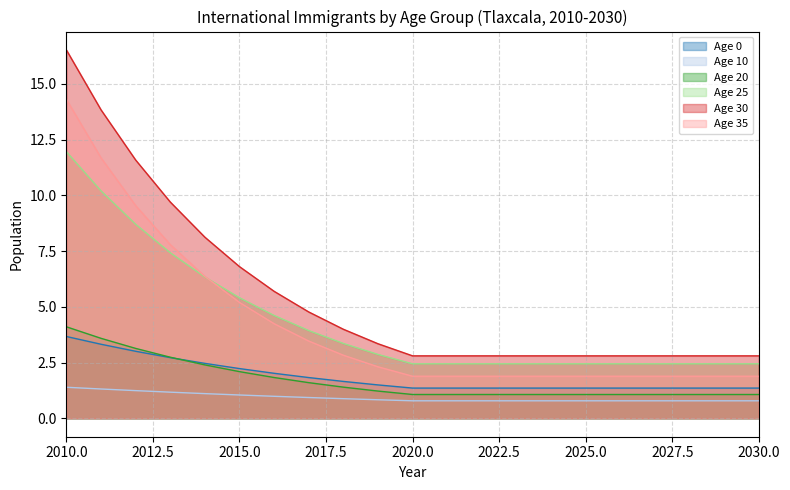

Which series has the largest total across all categories?

Age 30